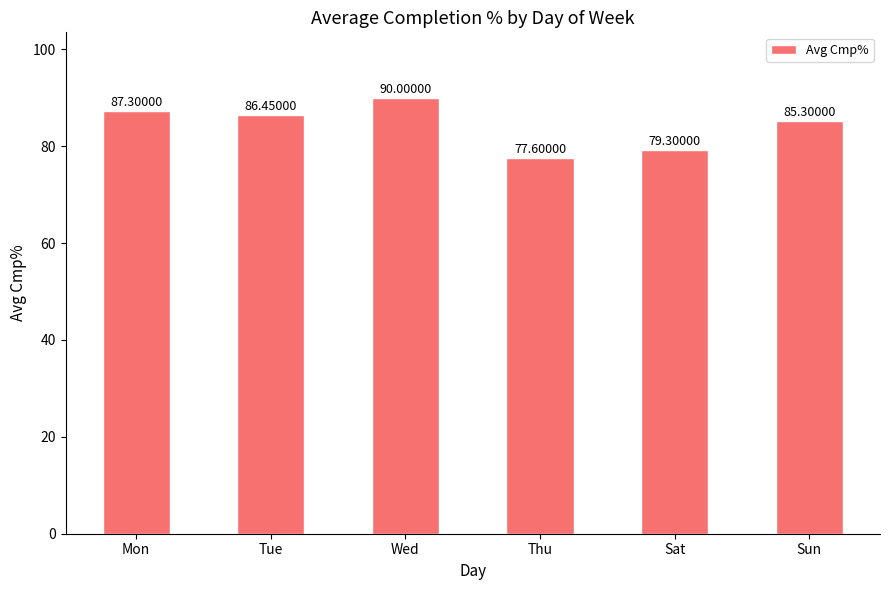

What is the label of the 4th bar from the left?

Thu